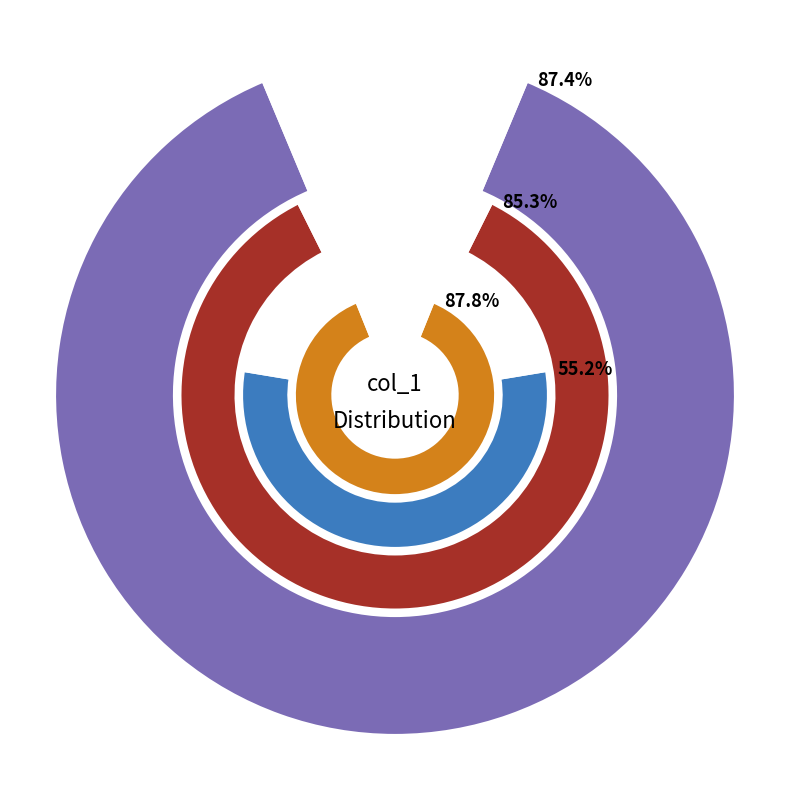

Does 0 account for over 50% of the chart?

No